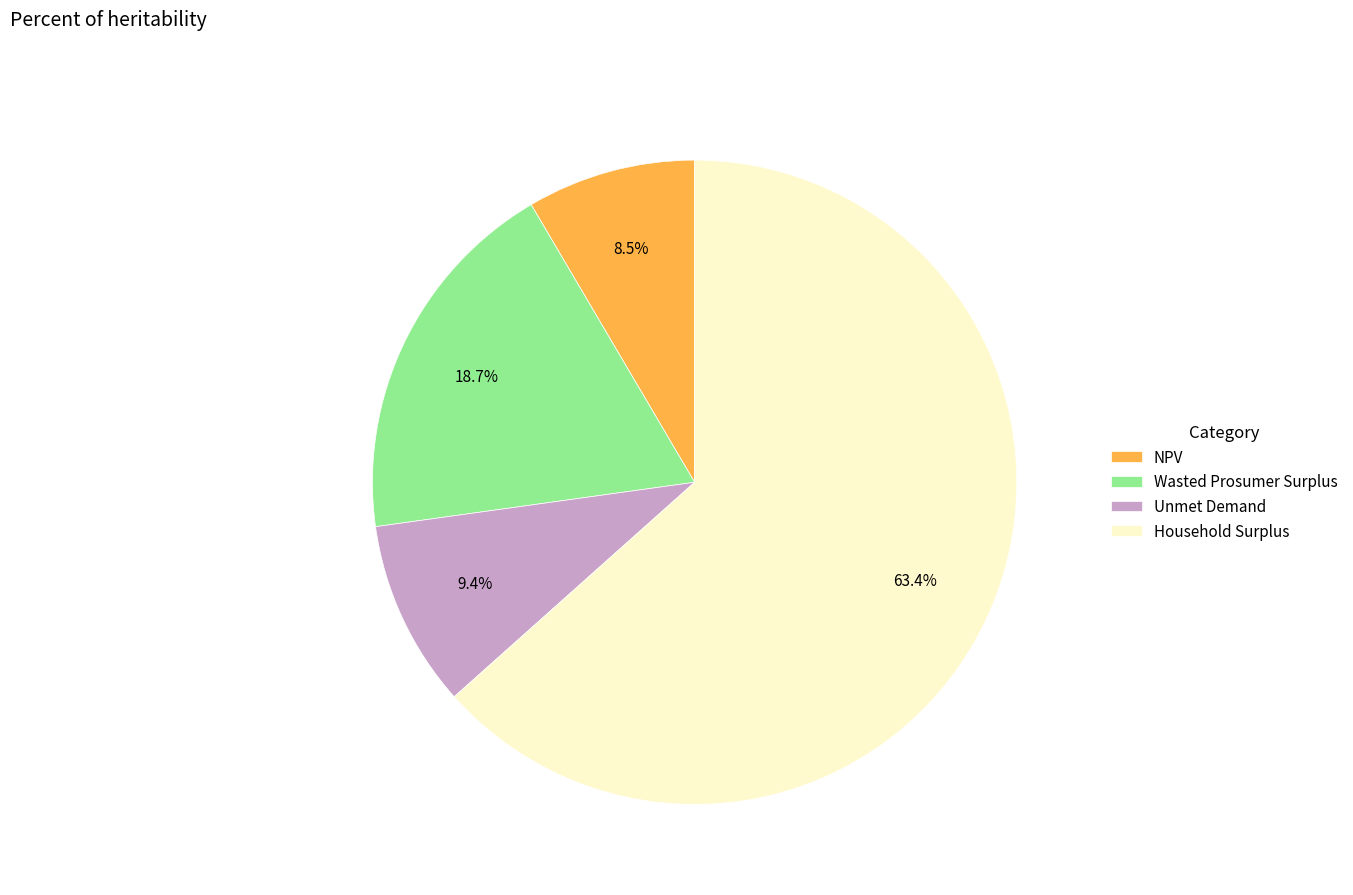

The Household Surplus slice represents 68% of the pie. True or false?

False